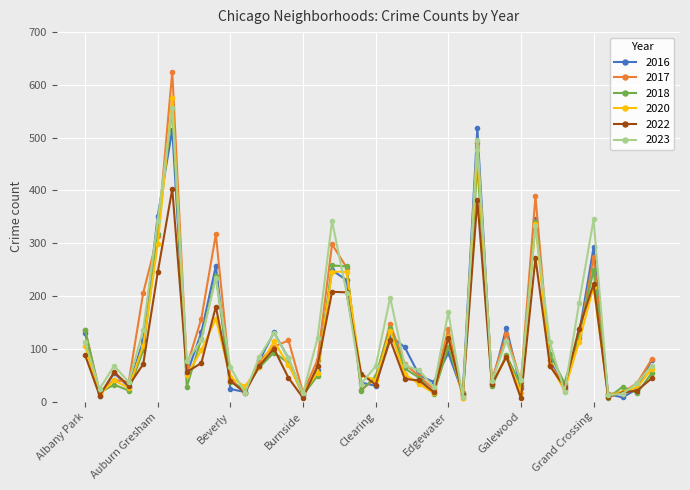

What is the maximum value shown in the chart?

625